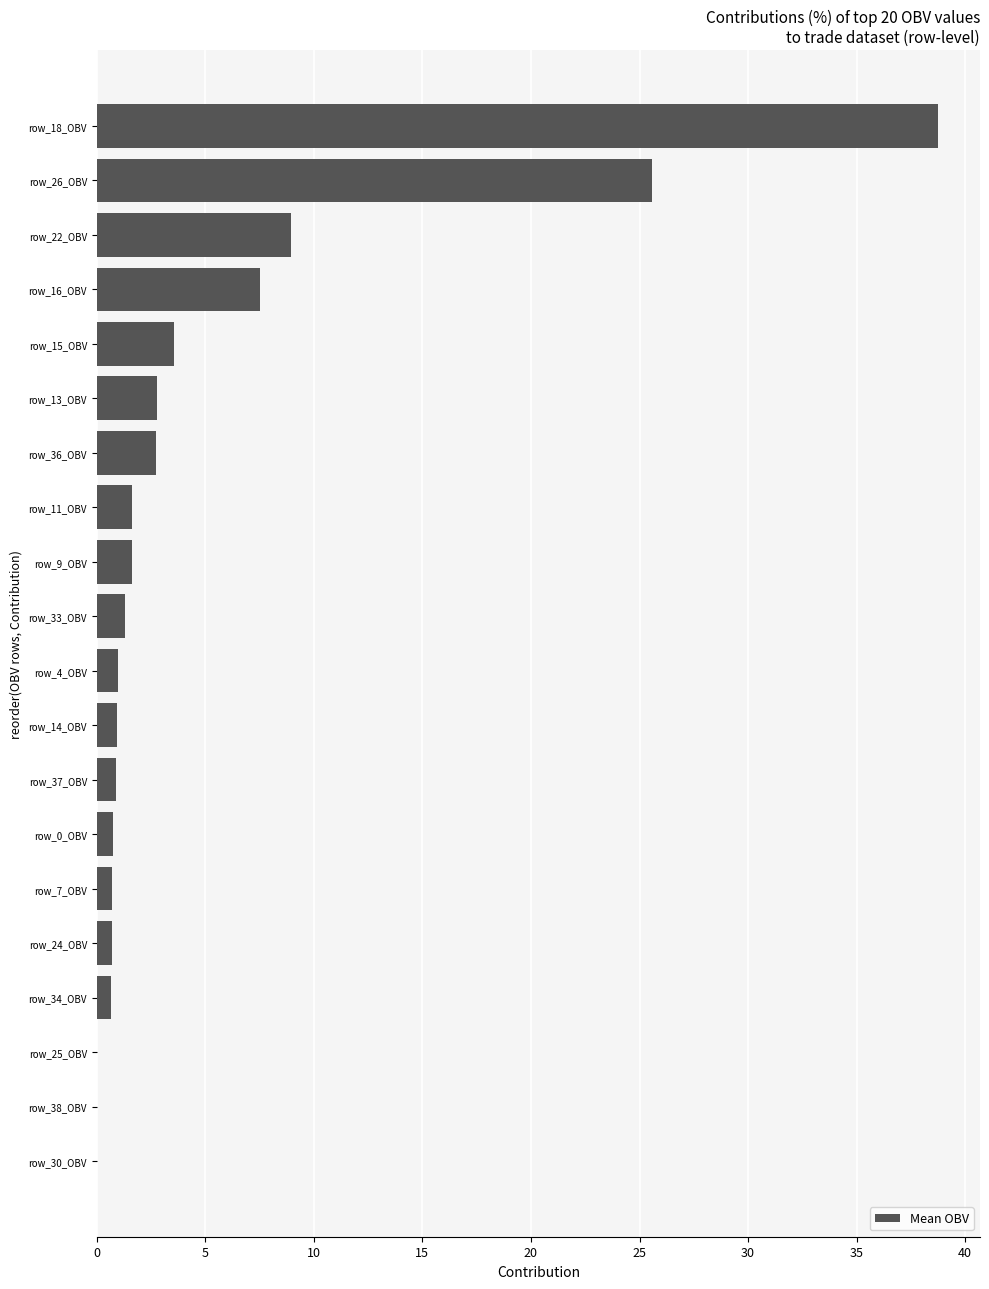

Is it true that the value at row_15_OBV is 5.9?

False